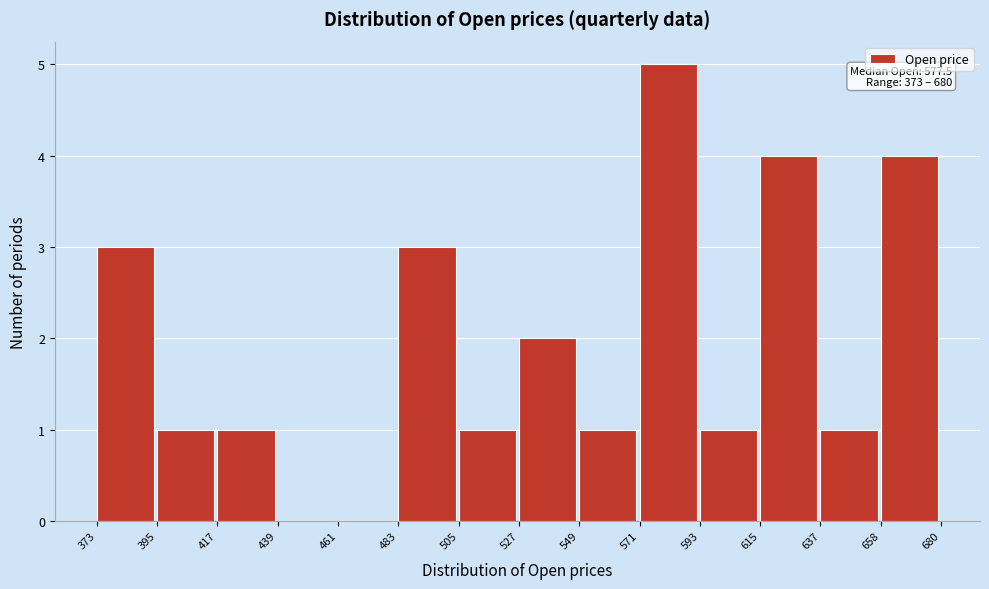

Which range on the x-axis has the tallest bar?

571 to 593